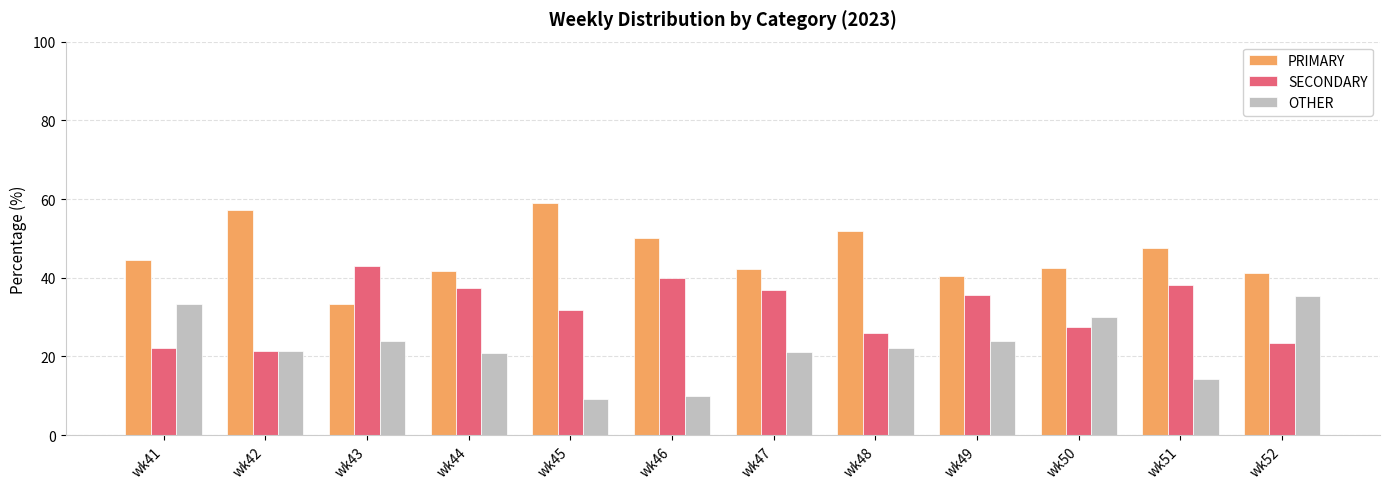

What is the difference between the OTHER values at wk44 and wk51?

6.5